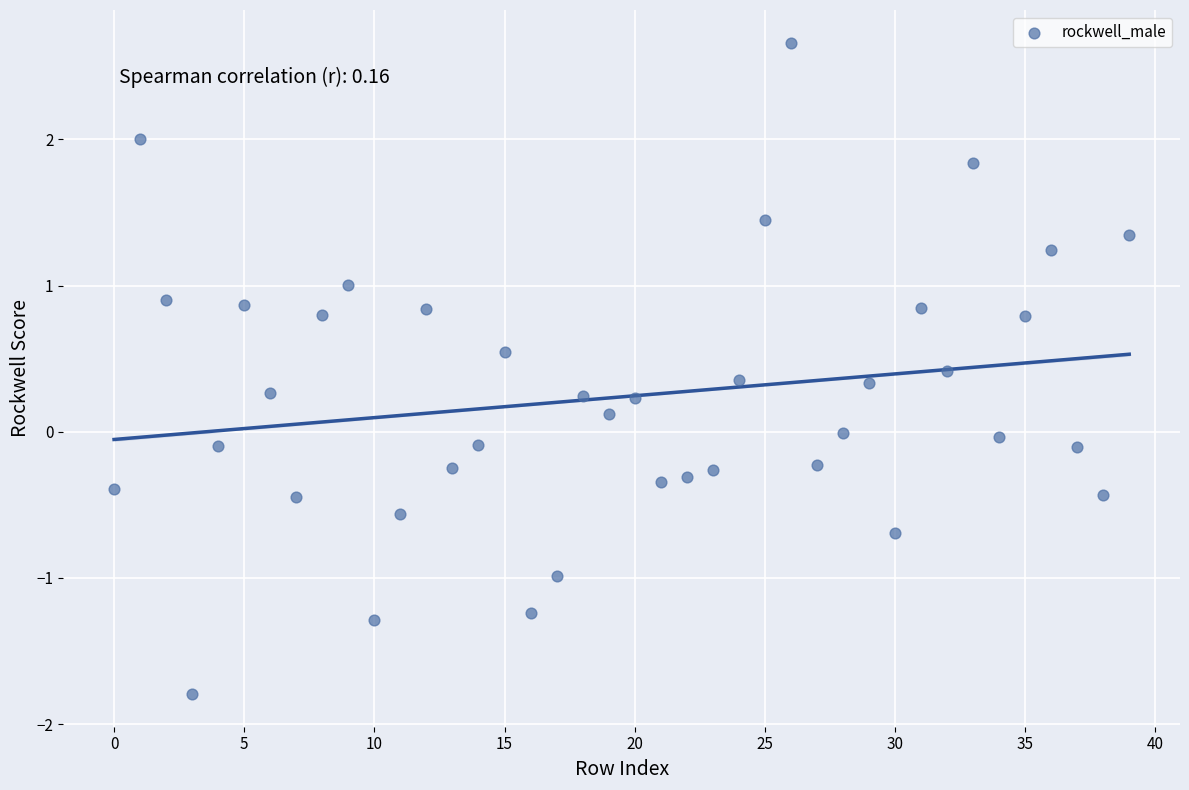

What is the range of Y values (max minus min)?

4.5